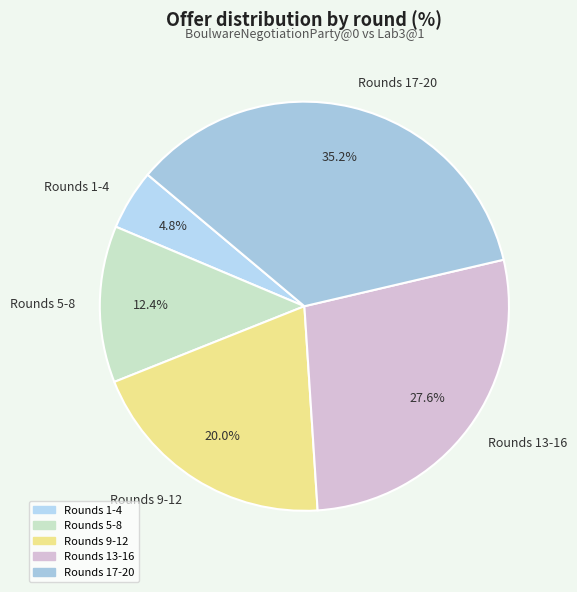

What is the smallest slice in the pie chart?

Rounds 1-4